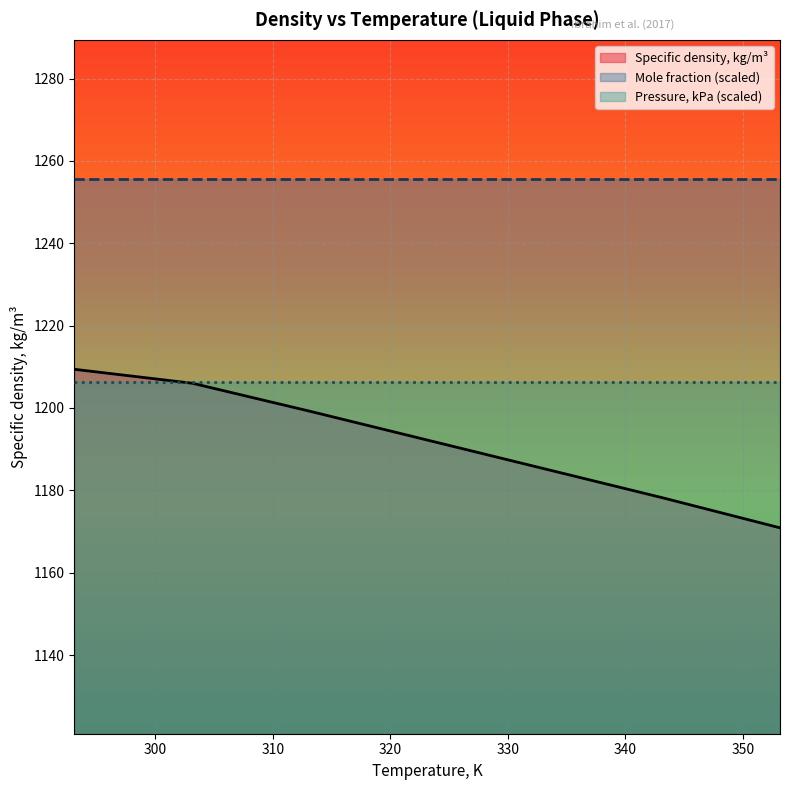

Rank the categories by Pressure, kPa value from highest to lowest.

293.121, 303.18, 313.175, 323.171, 333.166, 343.162, 353.157